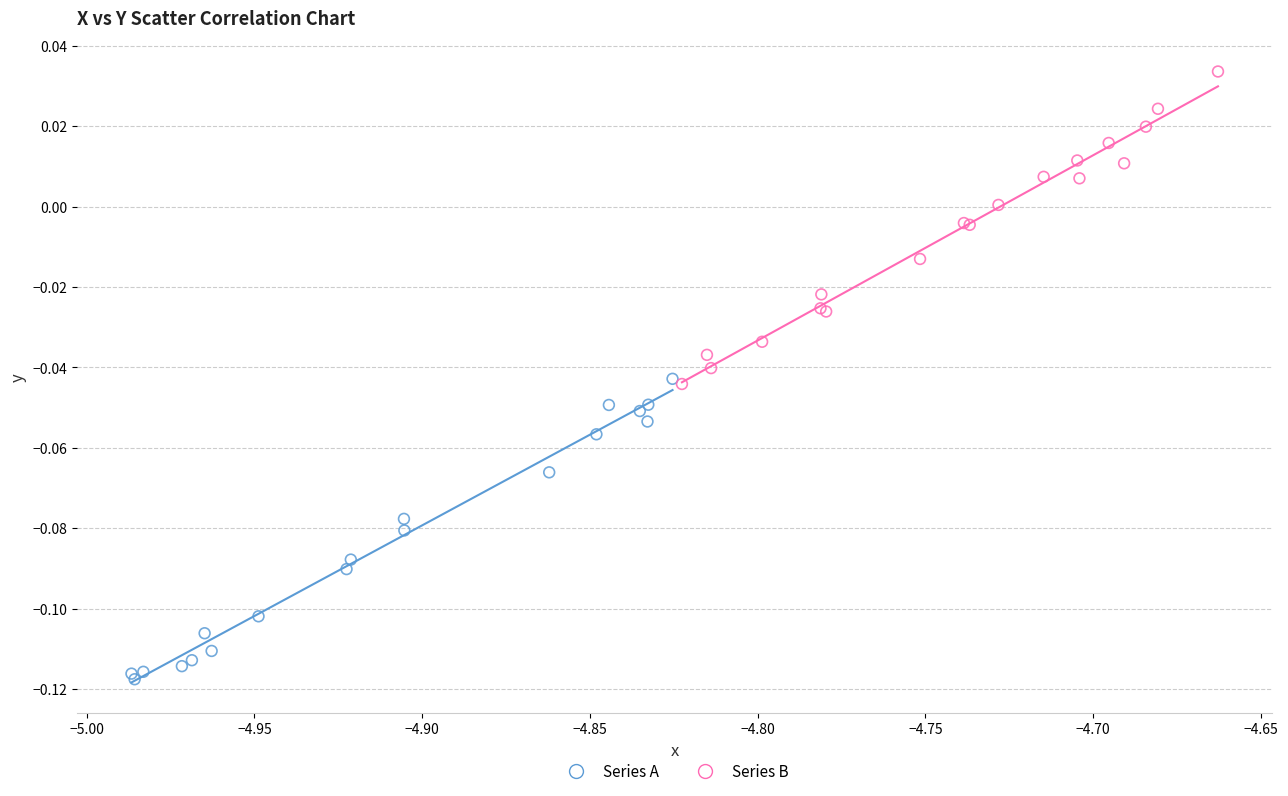

What are all the series names shown in the legend?

Series A, Series B